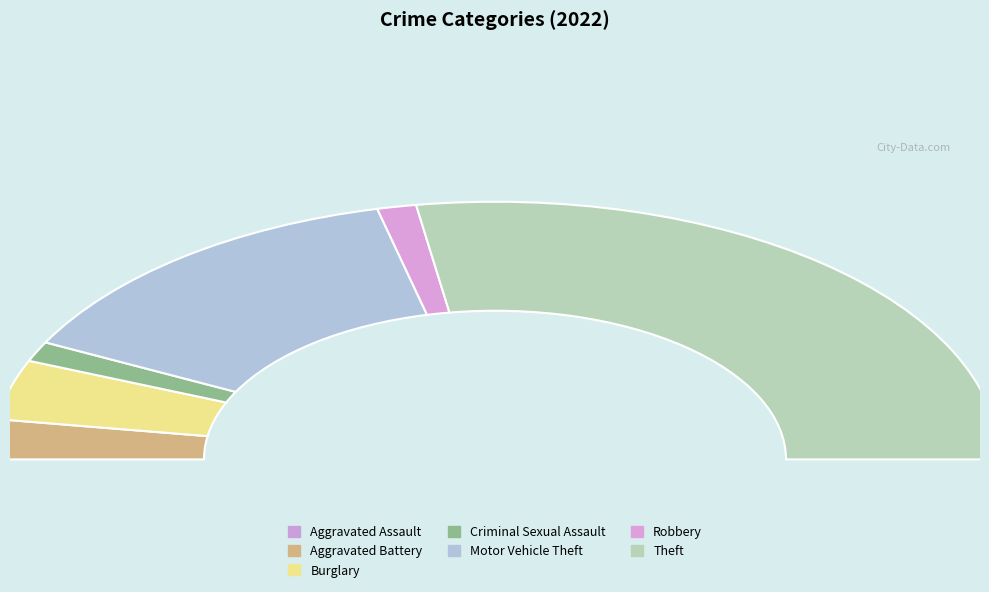

Count the number of slices in the pie.

7